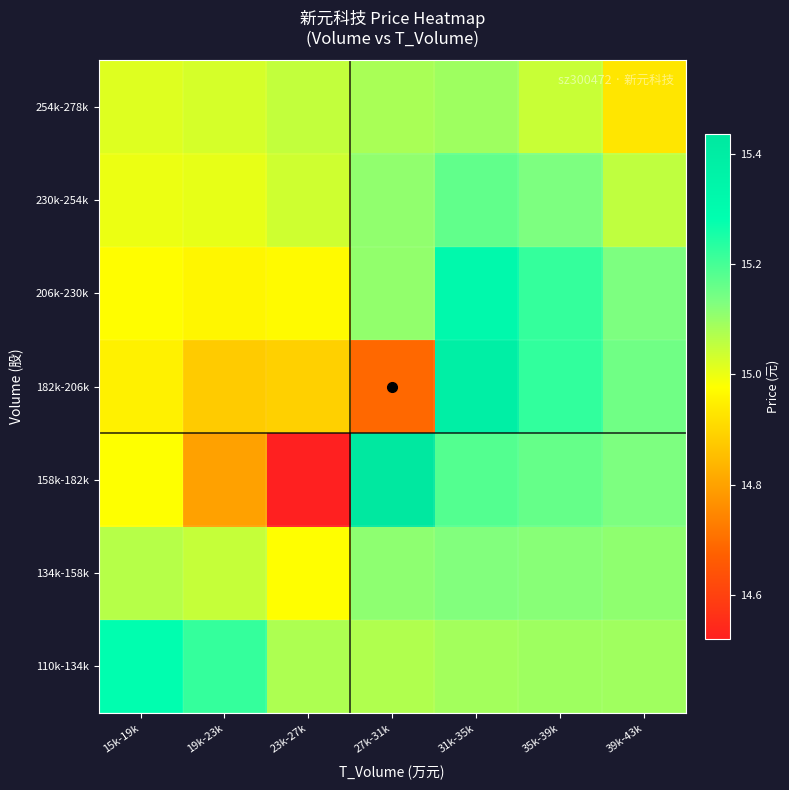

At how many categories does at least one series exceed 14?

7